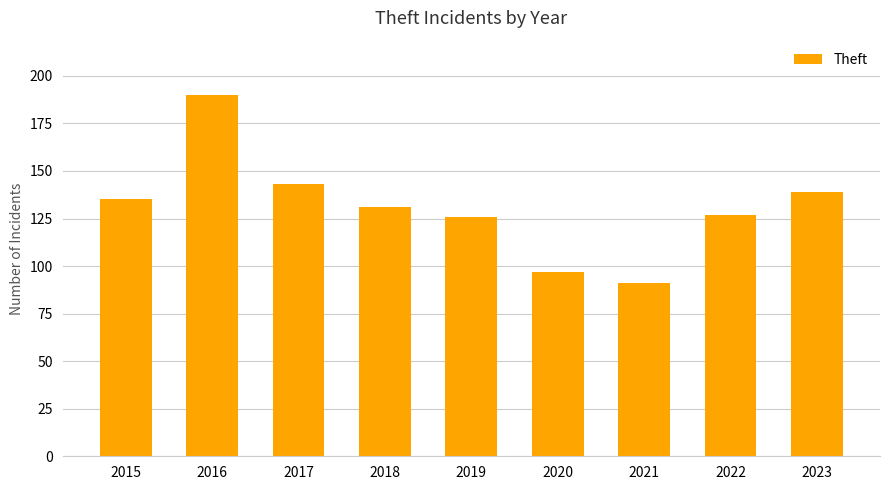

True or false: the data shows 38 at 2017.

False